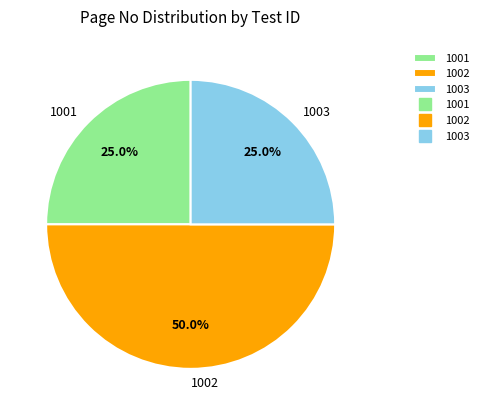

To the nearest percent, what percentage of the pie is 1003?

25%